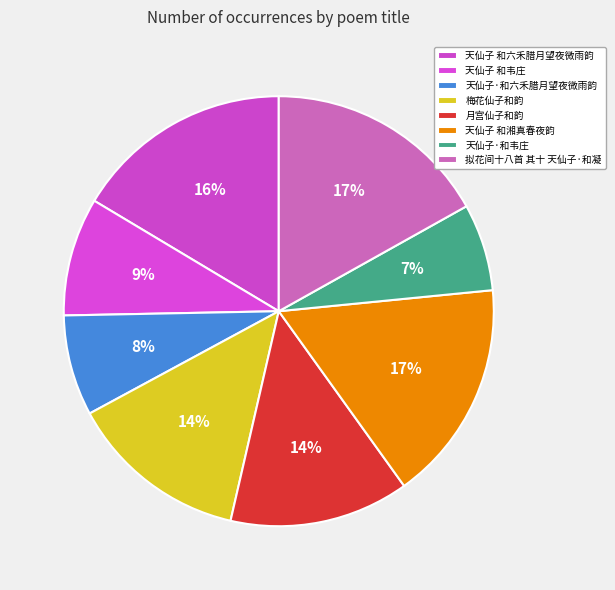

How many slices are in this pie chart?

8